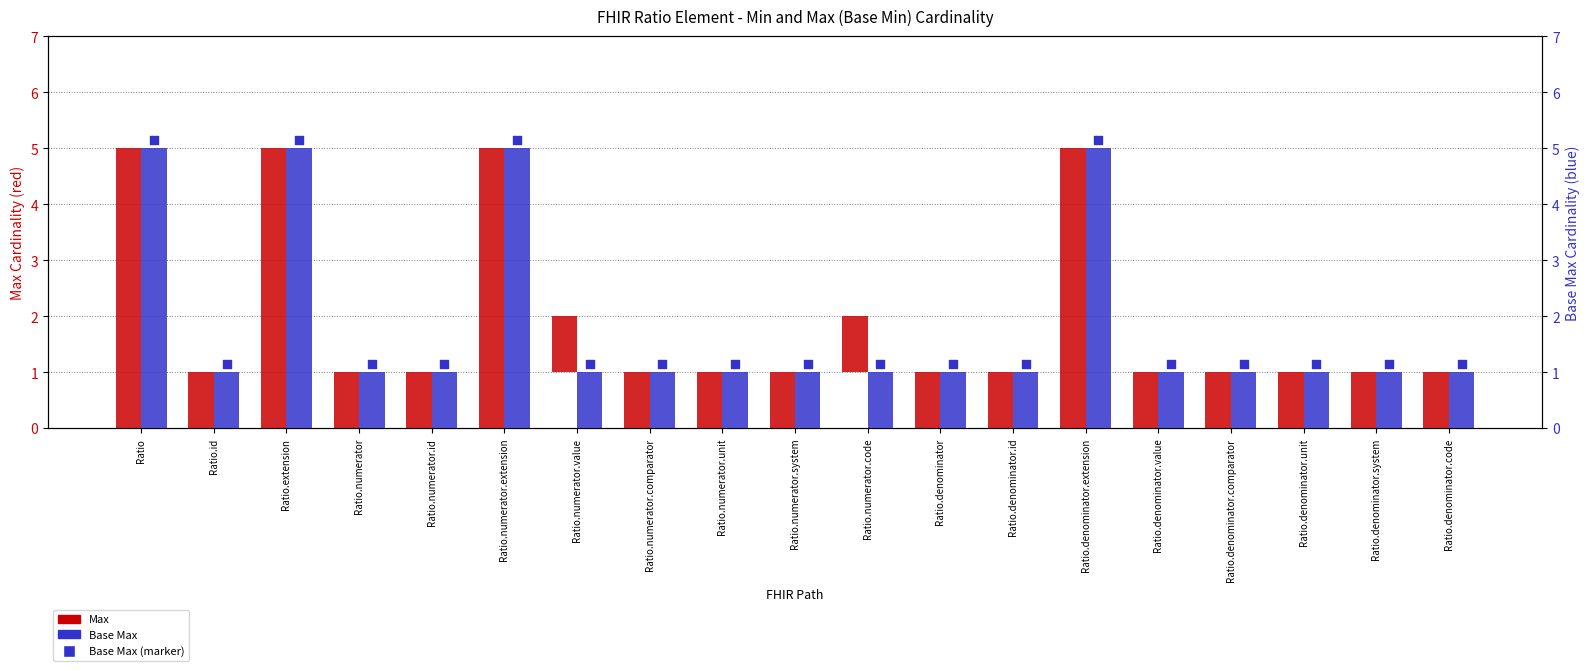

Which series has the widest spread of Y values?

Max